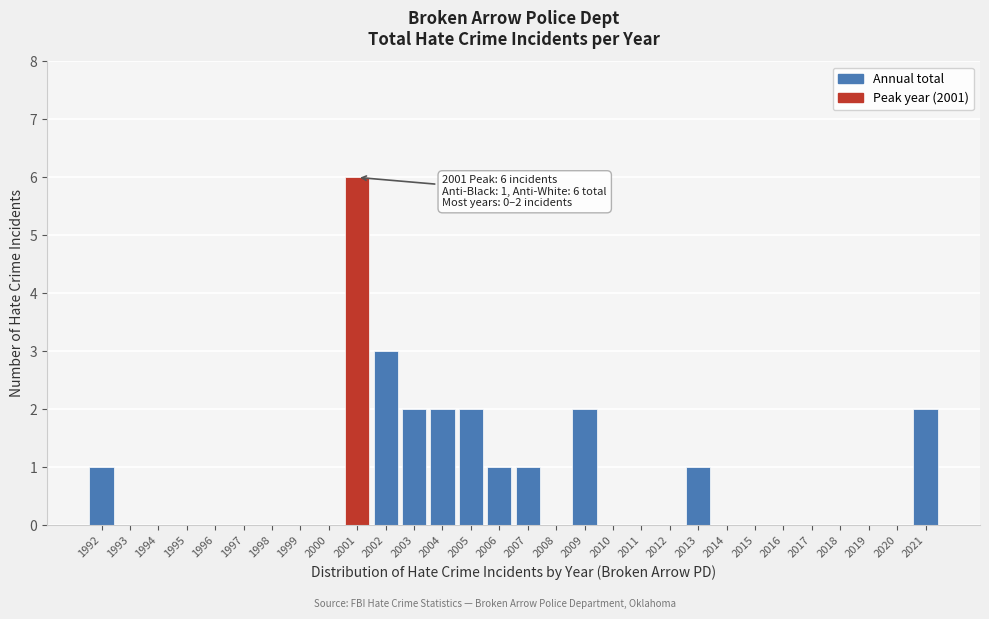

Reading right to left, what are all the values shown in this chart?

2021=2	2020=0	2019=0	2018=0	2017=0	2016=0	2015=0	2014=0	2013=1	2012=0	2011=0	2010=0	2009=2	2008=0	2007=1	2006=1	2005=2	2004=2	2003=2	2002=3	2001=6	2000=0	1999=0	1998=0	1997=0	1996=0	1995=0	1994=0	1993=0	1992=1